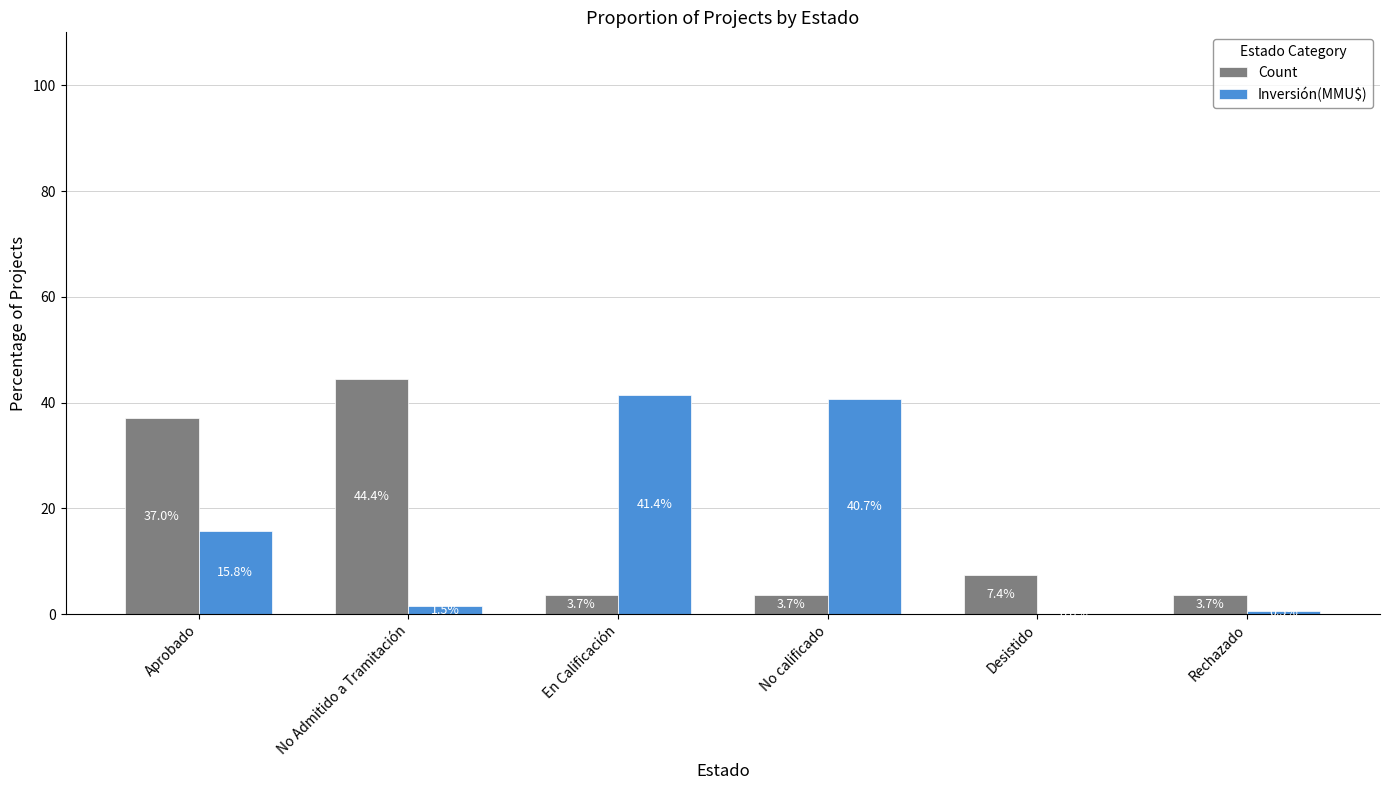

What is the total value across all series at Rechazado?

4.2